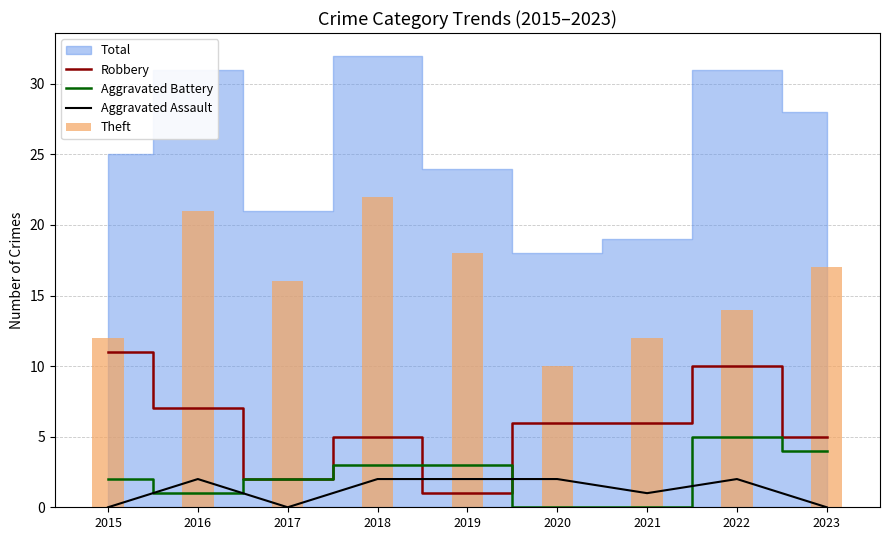

How many data points in Aggravated Assault are less than 2?

4